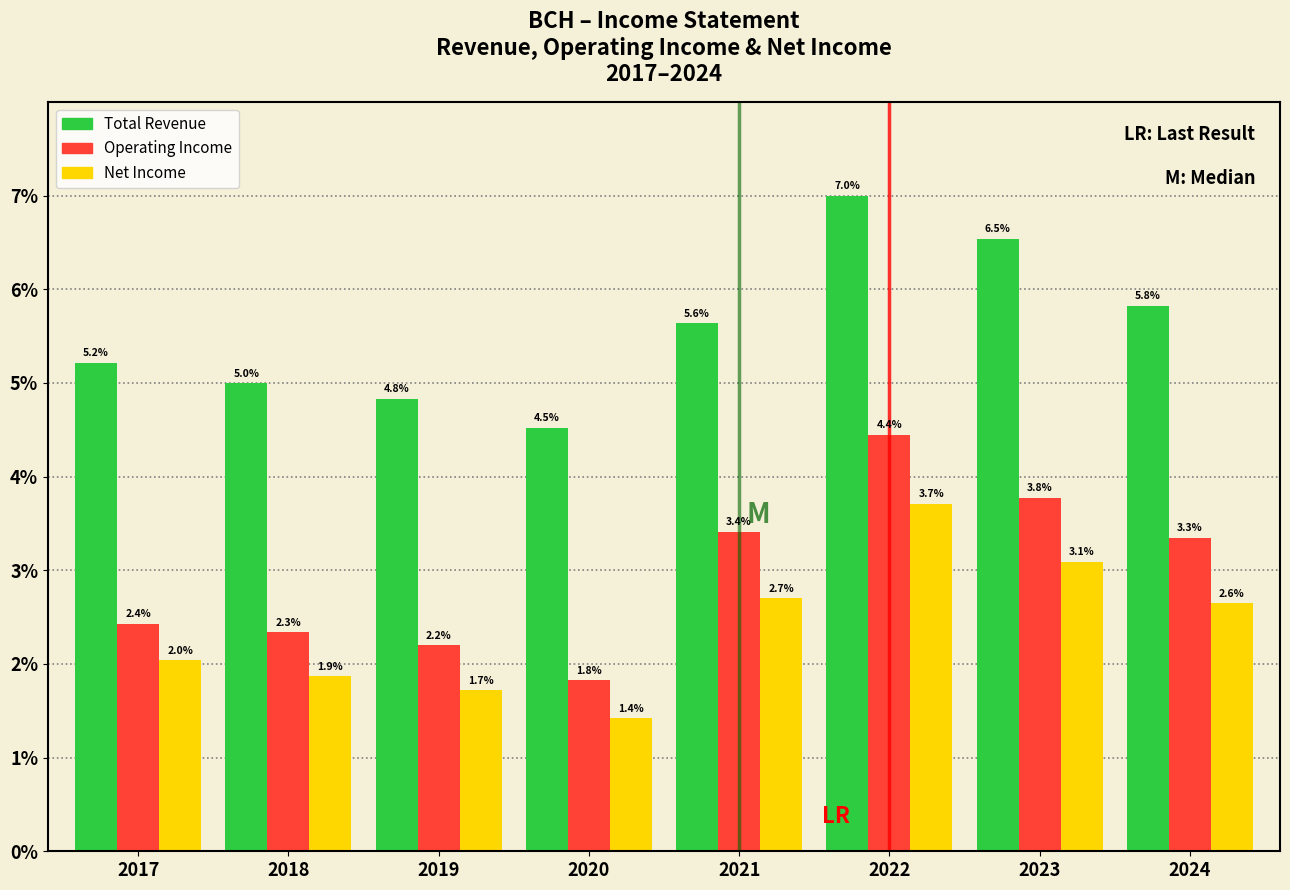

Reading right to left, what are all the values shown in this chart?

Total Revenue: 2024=5.8	2023=6.5	2022=7.0	2021=5.6	2020=4.5	2019=4.8	2018=5.0	2017=5.2
Operating Income: 2024=3.3	2023=3.8	2022=4.4	2021=3.4	2020=1.8	2019=2.2	2018=2.3	2017=2.4
Net Income: 2024=2.6	2023=3.1	2022=3.7	2021=2.7	2020=1.4	2019=1.7	2018=1.9	2017=2.0